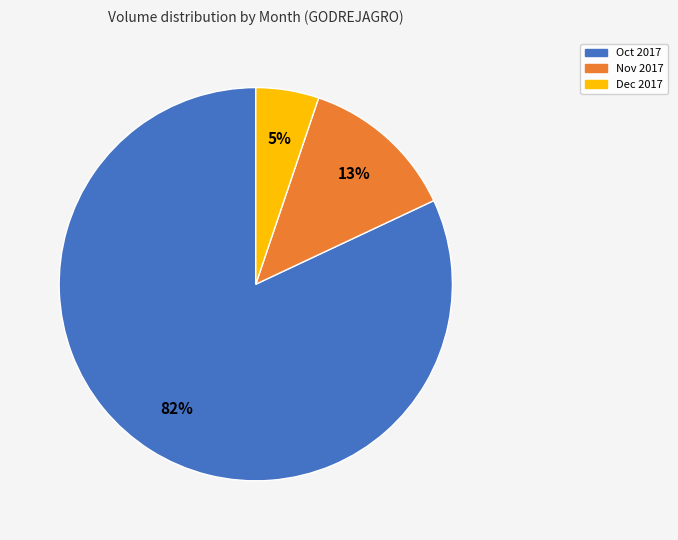

Which has a higher value, Dec 2017 or Oct 2017?

Oct 2017